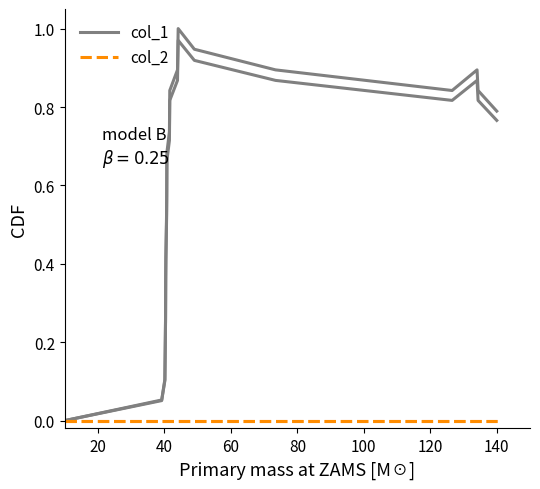

List the series in order of their peak value, highest first.

col_1, col_2